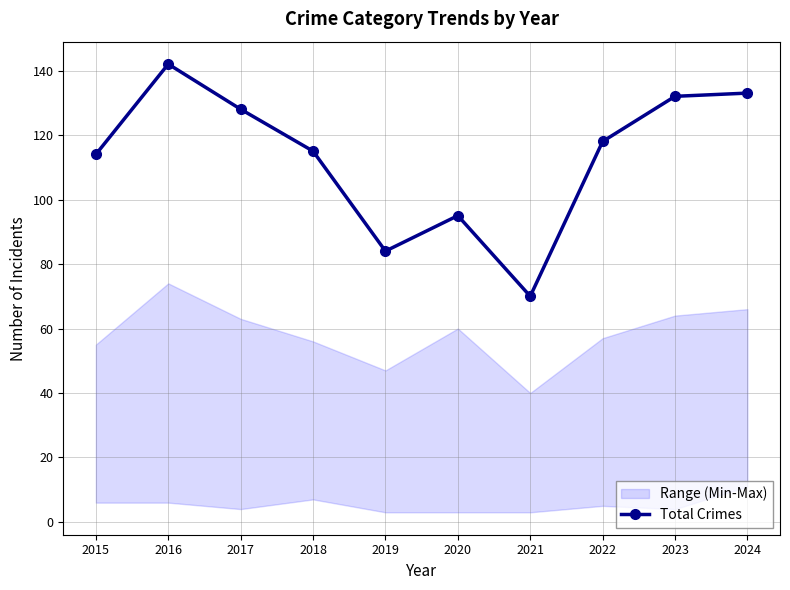

What is the minimum value shown in the chart?

70